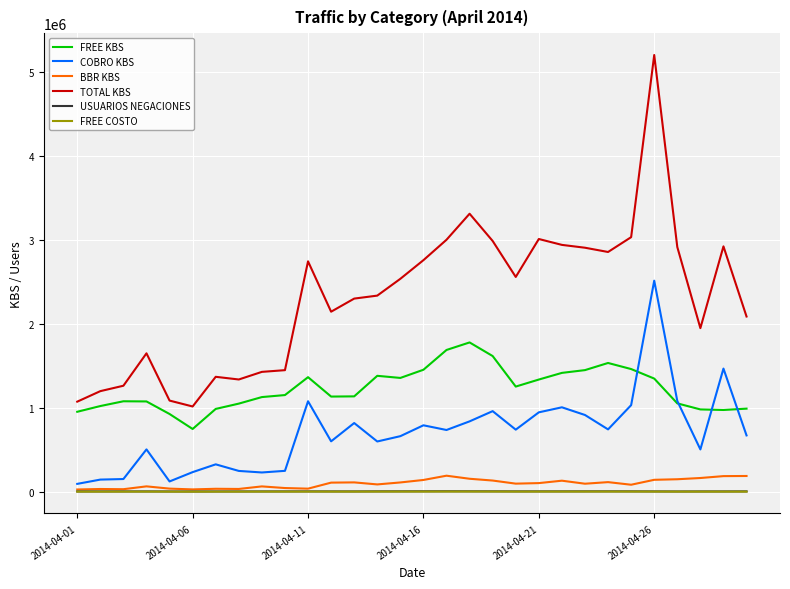

What is the greatest value displayed?

5206954.0